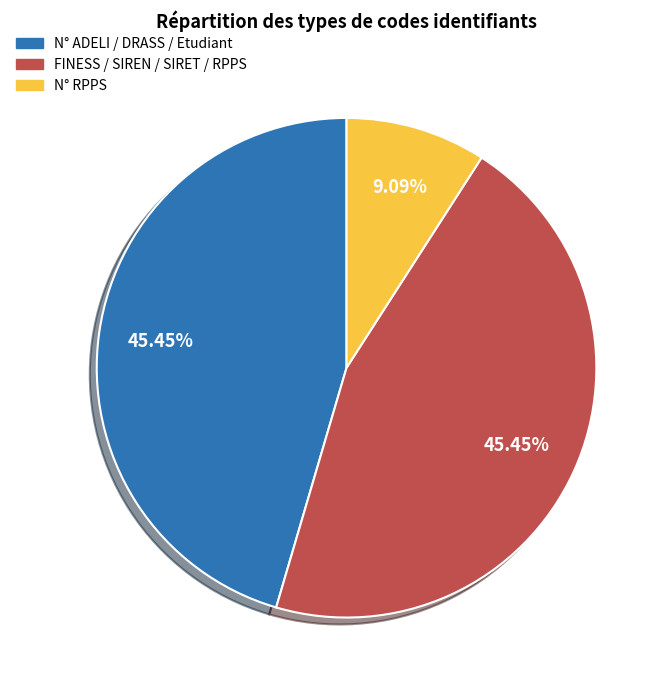

Do N° ADELI / DRASS / Etudiant and N° RPPS together represent more than half of the pie?

Yes